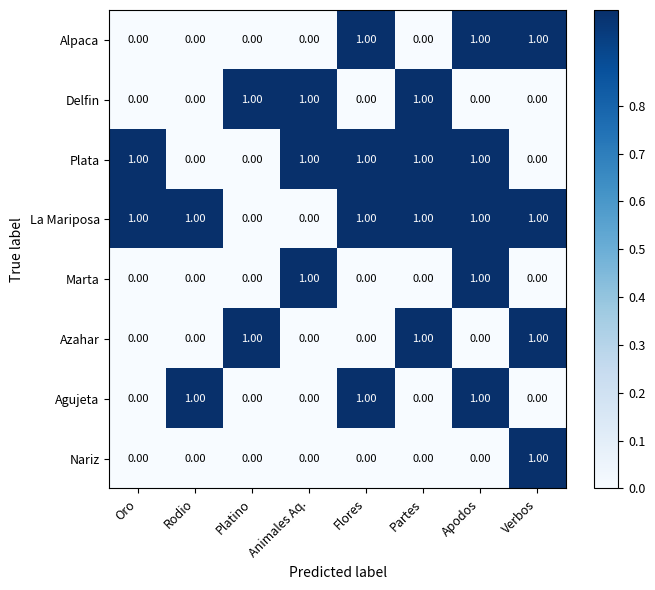

Which category has the highest value in the Nariz series?

Verbos